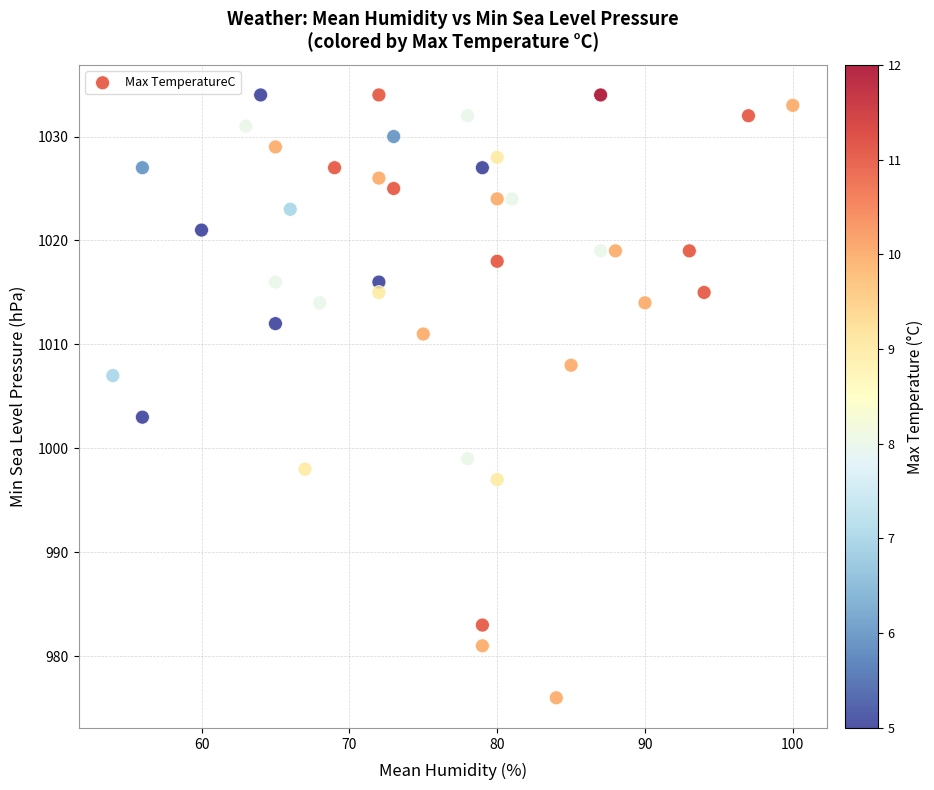

What is the range of Y values (max minus min)?

58